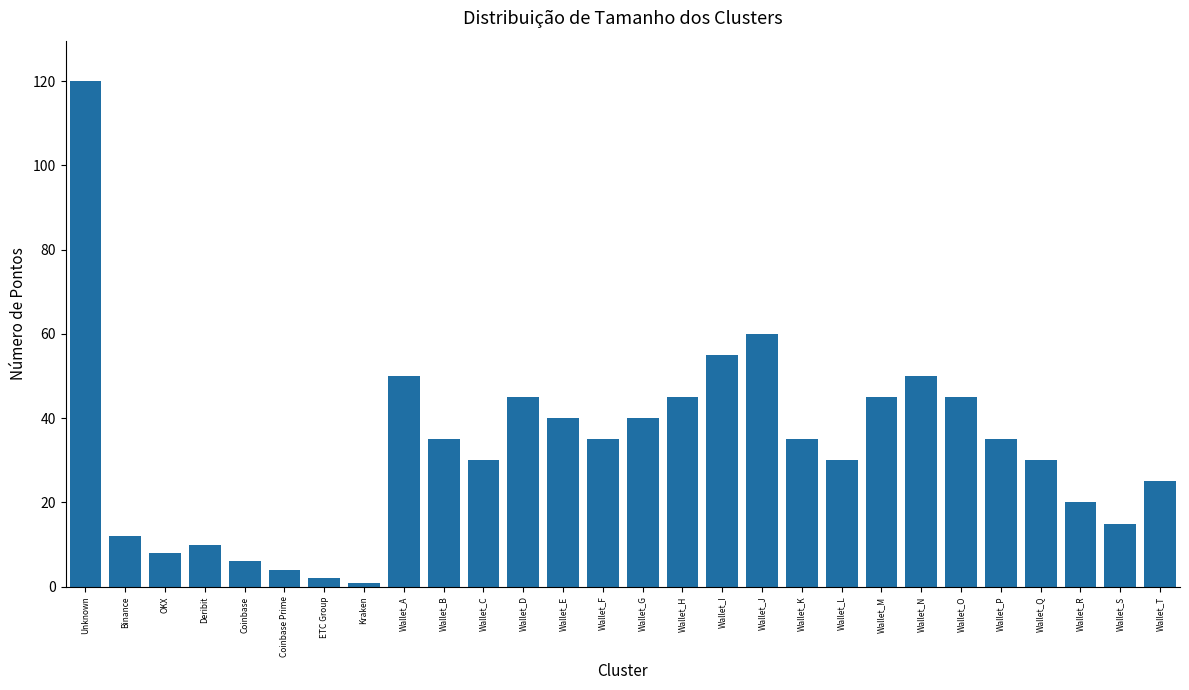

What is the label of the 25th bar from the right?

Deribit